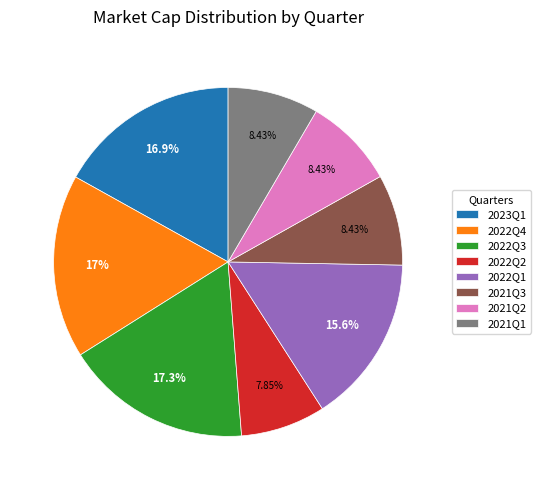

How many slices are in this pie chart?

8